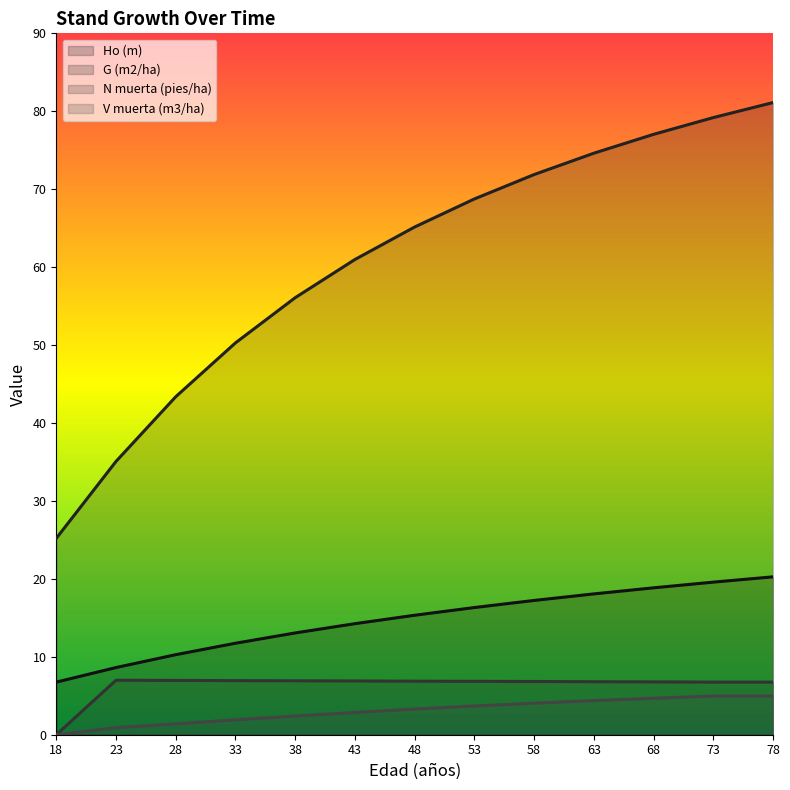

True or false: V muerta (m3/ha) and N muerta (pies/ha) intersect in this chart.

False